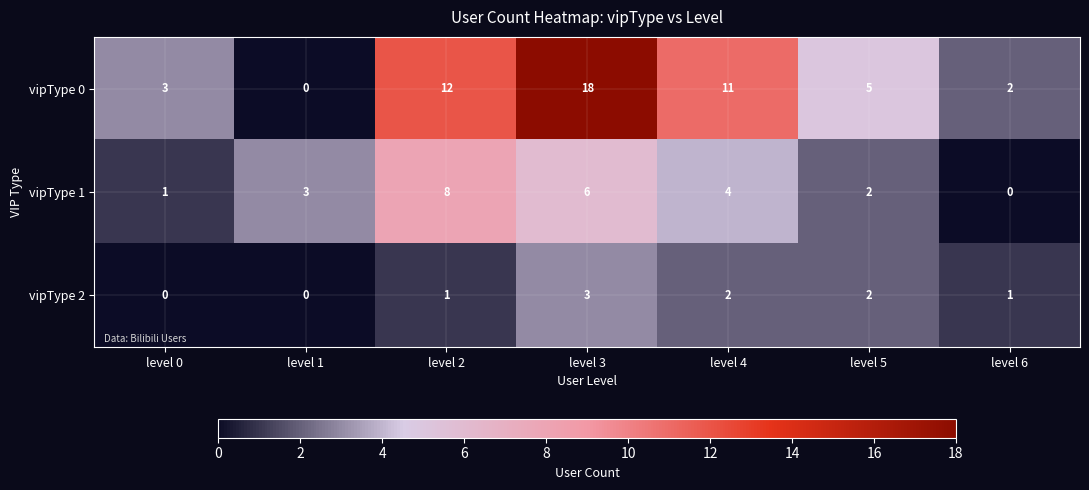

What is the highest value of the vipType 0 series?

18